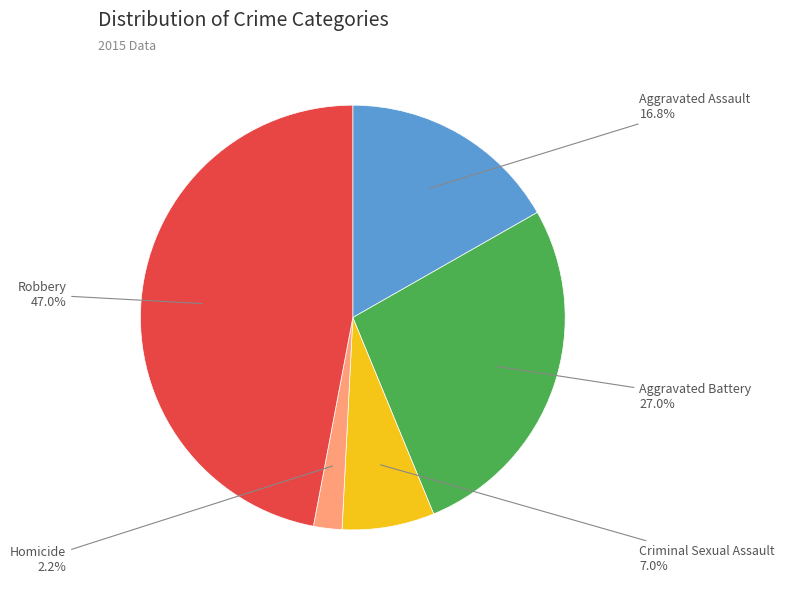

To the nearest percent, what is the combined percentage of Criminal Sexual Assault and Robbery?

54%